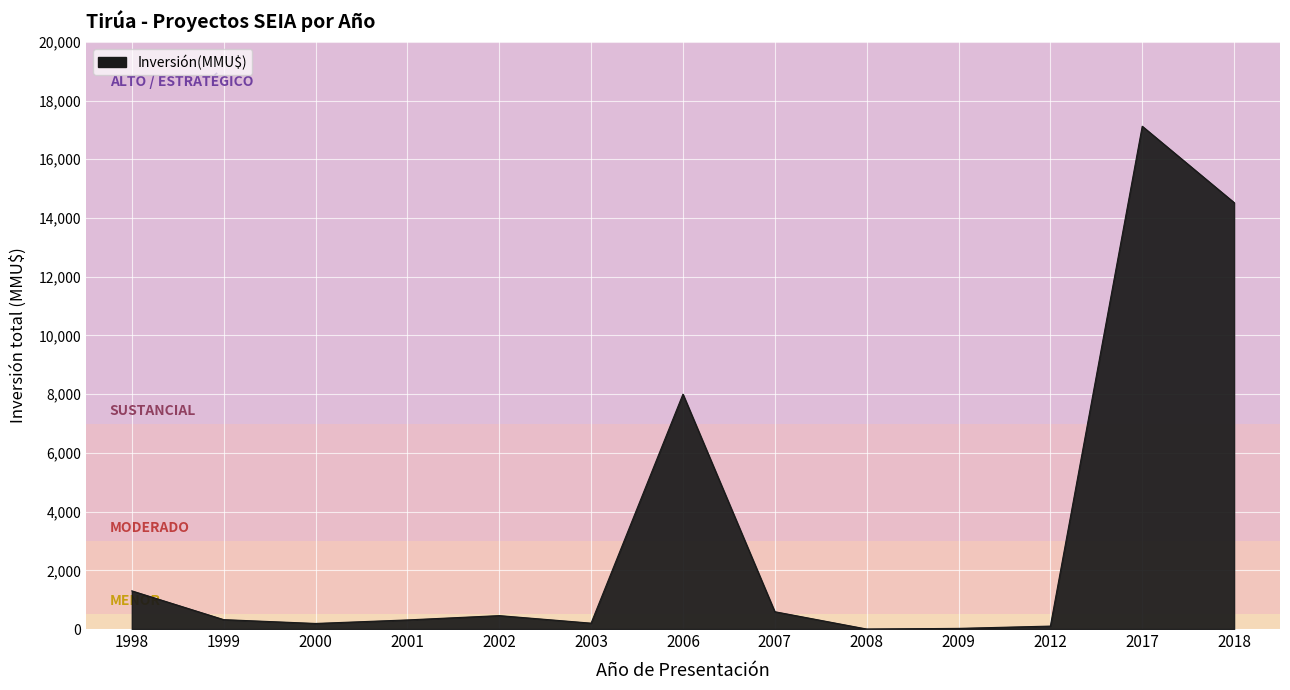

Is it true that the value at 1998 is 457?

False